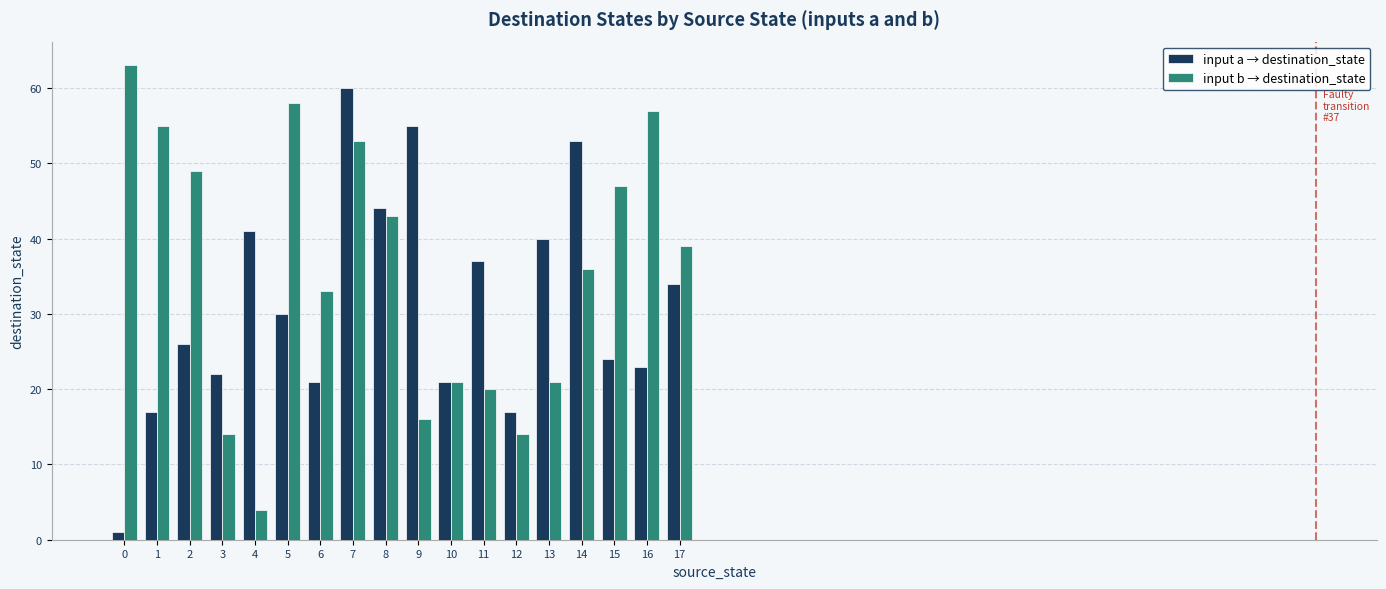

What is the total value across all series at 2?

75